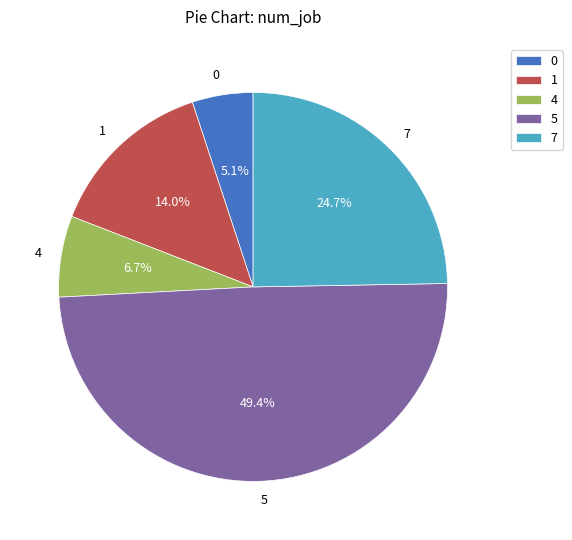

Which has a higher value, 5 or 1?

5